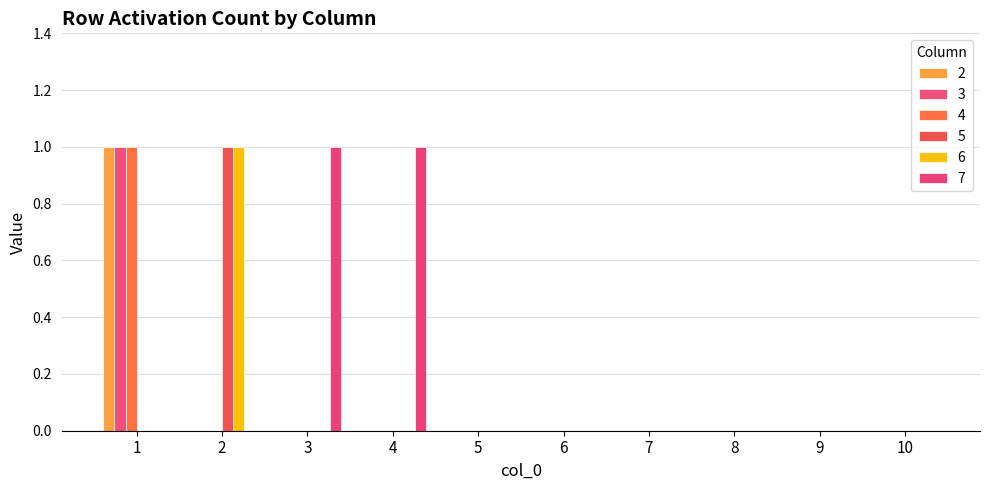

At which label does 6 reach its peak?

2